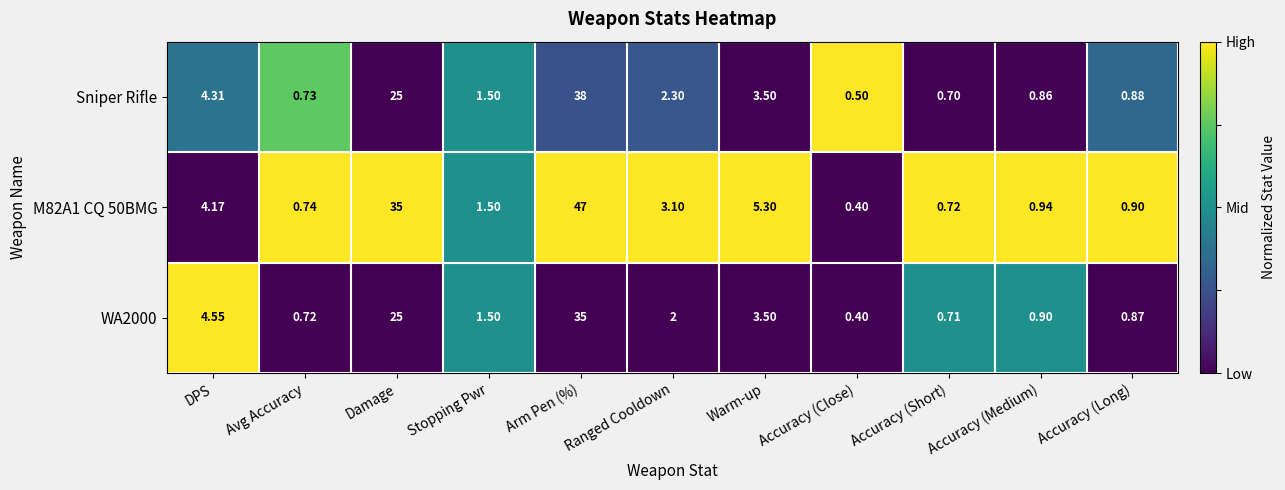

At which label does M82A1 CQ 50BMG first exceed 1?

DPS